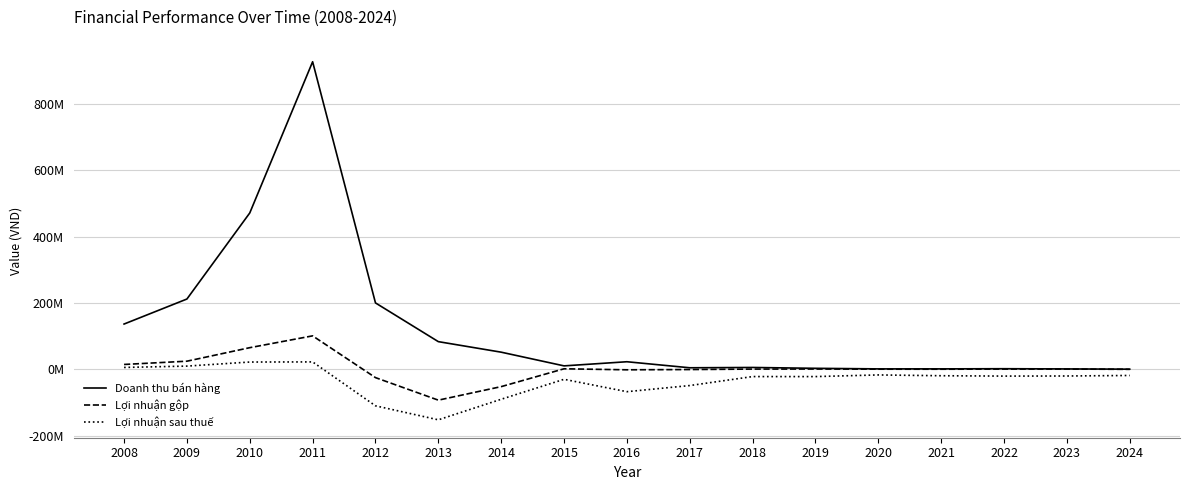

What are all the series names shown in the legend?

Doanh thu bán hàng, Lợi nhuận gộp, Lợi nhuận sau thuế